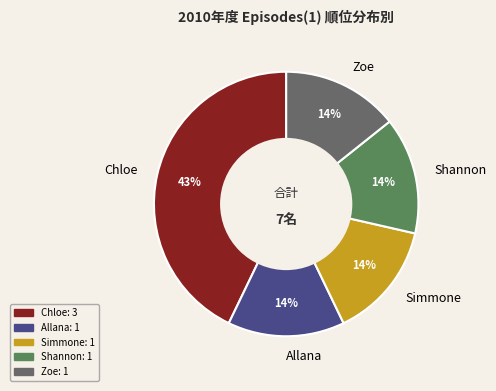

True or false: Shannon accounts for 25% of the total.

False